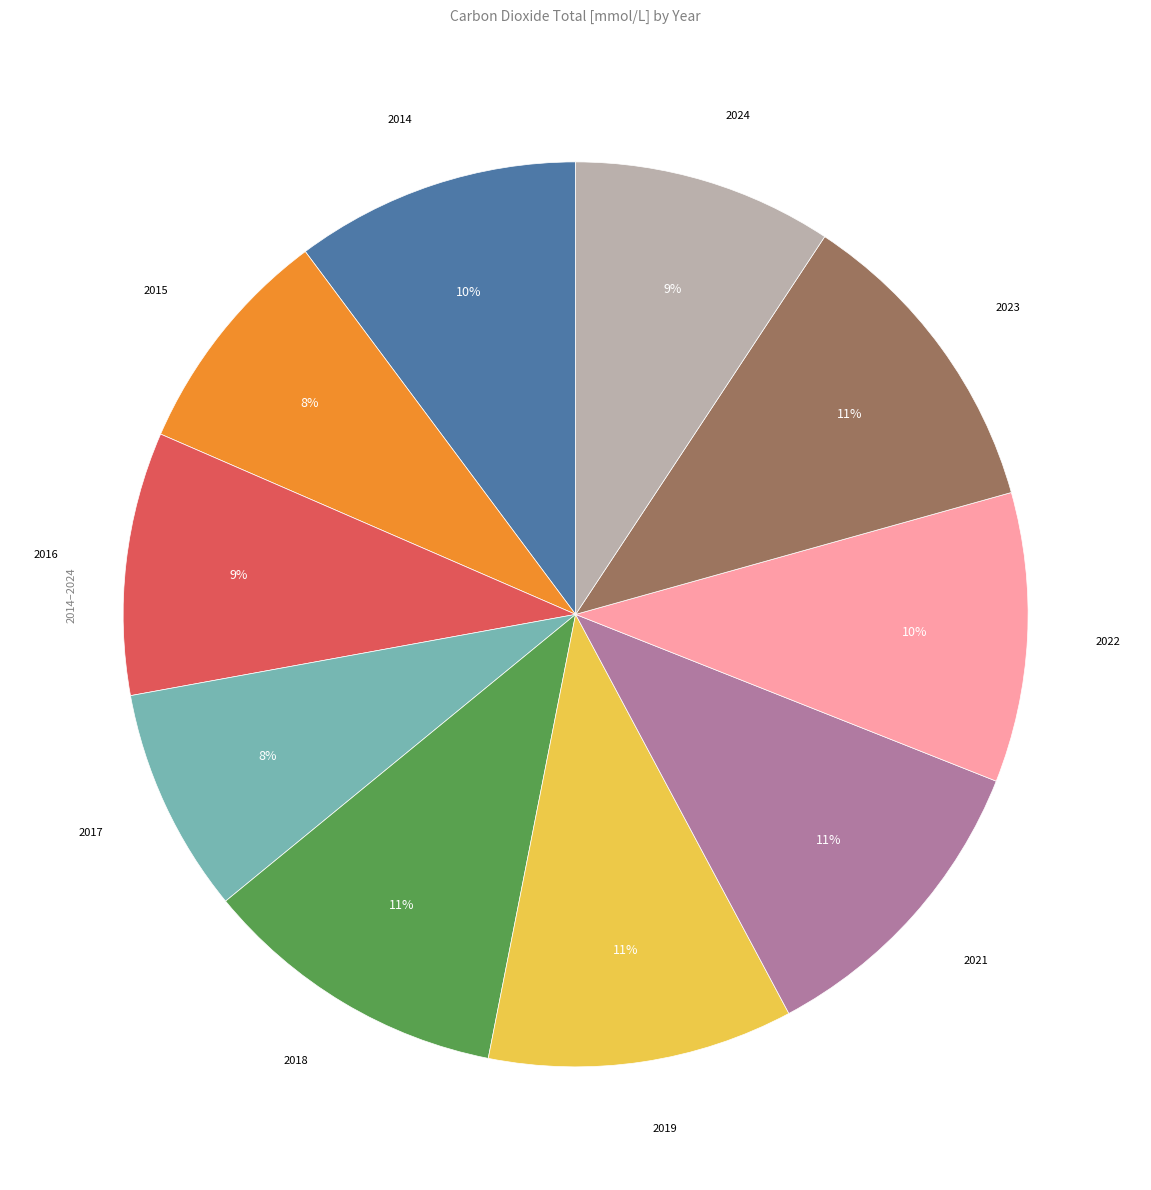

What percentage is the 2019 slice, to the nearest percent?

11%